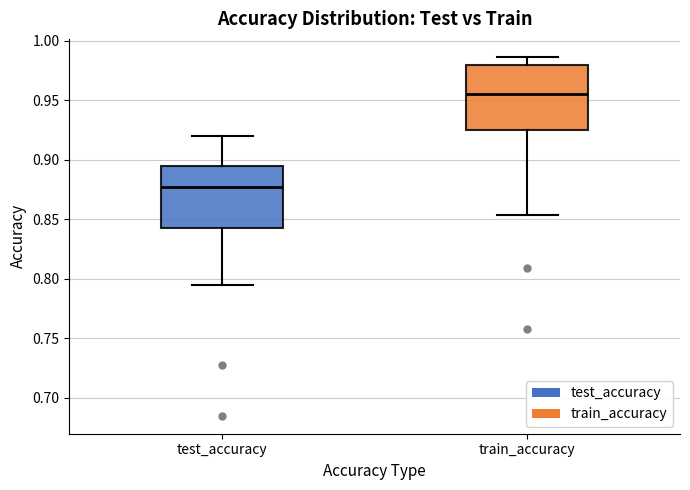

Reading left to right, read every box against the y-axis: the position of its median line, the range the box covers, and the ends of its whiskers. The values are not printed on the chart, so give them approximately, as read against the axis.

test_accuracy: median 0.875, box 0.845 to 0.895, whiskers 0.795 to 0.920
train_accuracy: median 0.955, box 0.925 to 0.980, whiskers 0.855 to 0.985